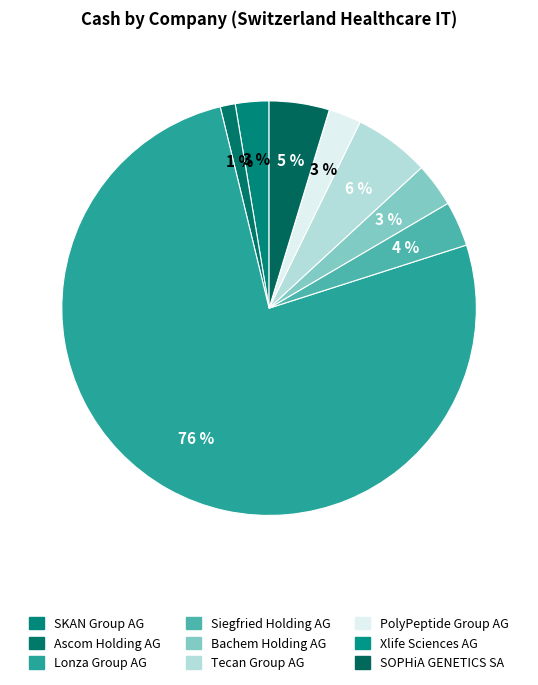

Count the number of slices in the pie.

9